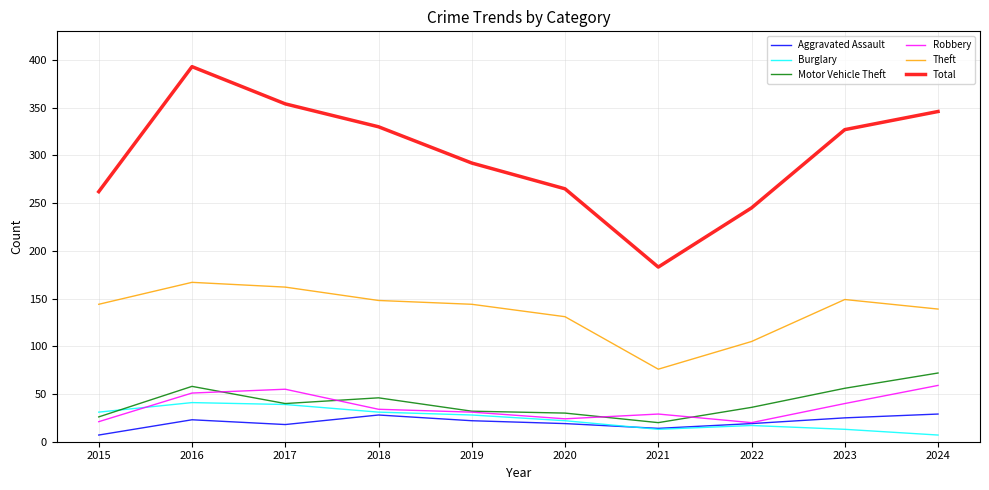

Does the chart display data point markers on the line(s)?

No